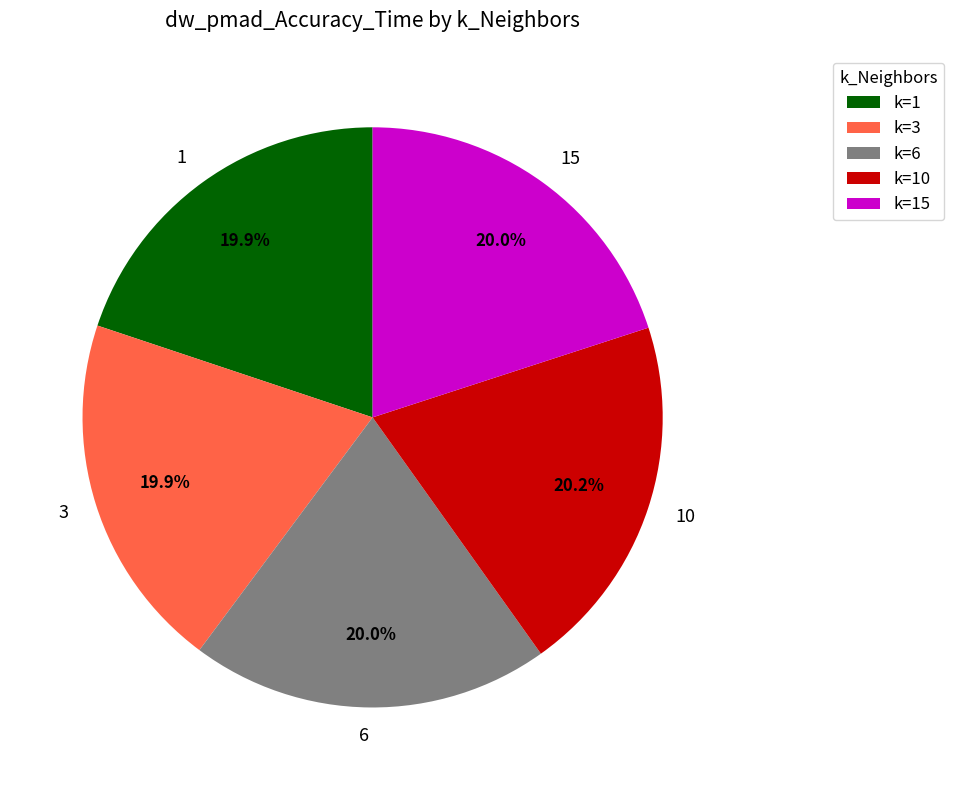

Combined, what portion of the pie is 6 and 10?

40.2%